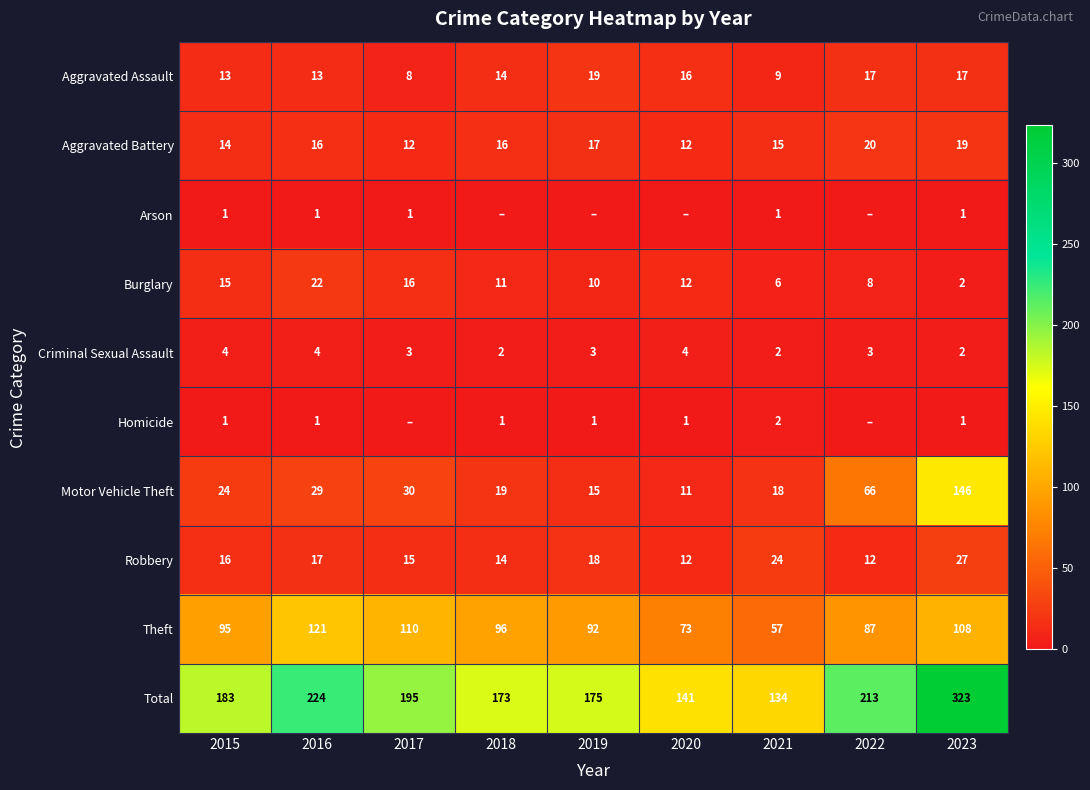

The Theft series shows 141 at 2015. True or false?

False